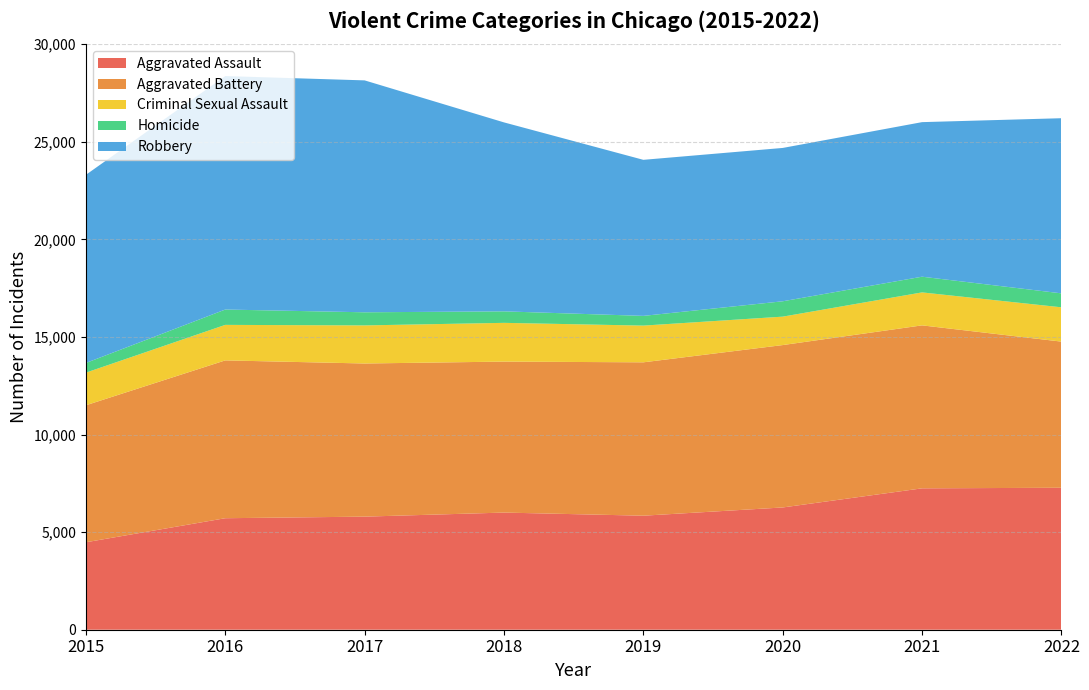

Reading left to right, list all the values displayed in this chart.

Aggravated Assault: 2015=4480	2016=5712	2017=5793	2018=6001	2019=5841	2020=6263	2021=7243	2022=7272
Aggravated Battery: 2015=7018	2016=8085	2017=7845	2018=7734	2019=7857	2020=8319	2021=8348	2022=7487
Criminal Sexual Assault: 2015=1671	2016=1819	2017=1951	2018=1985	2019=1881	2020=1456	2021=1689	2022=1757
Homicide: 2015=496	2016=786	2017=672	2018=589	2019=498	2020=787	2021=804	2022=715
Robbery: 2015=9638	2016=11960	2017=11880	2018=9680	2019=7994	2020=7855	2021=7918	2022=8972